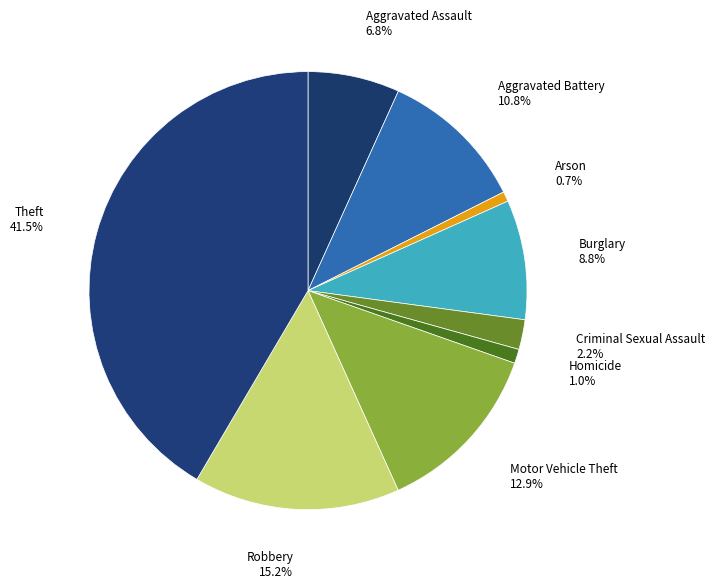

How many segments does this pie chart have?

9